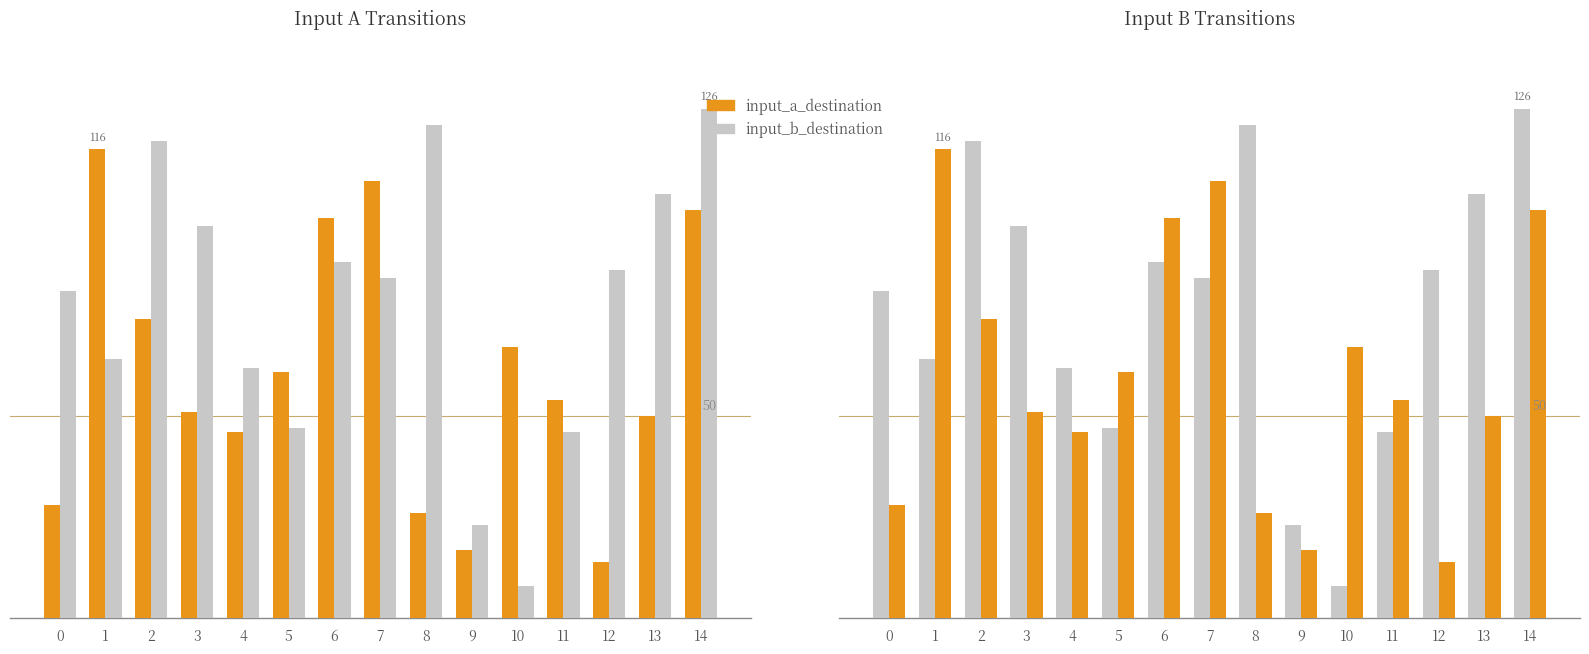

How many bars are there in total?

30